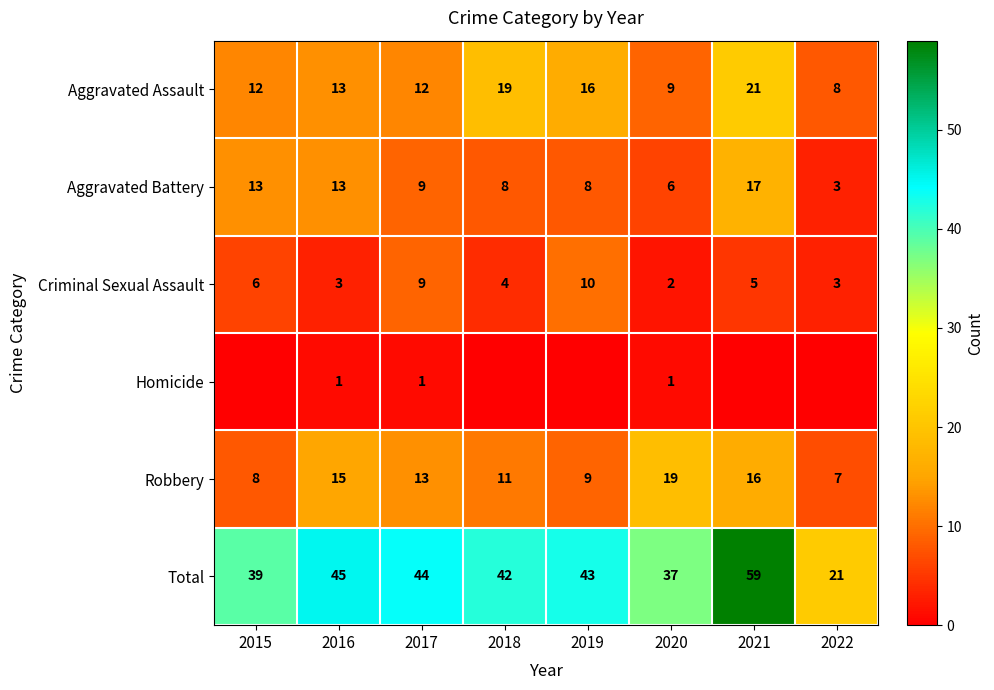

Where does the Criminal Sexual Assault series first go above 5?

2015